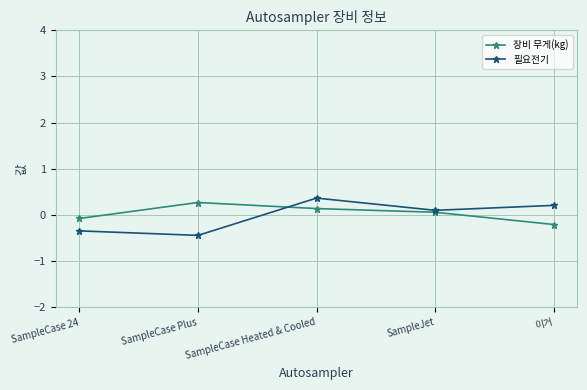

Which category has the lowest value in the 필요전기 series?

SampleCase Plus